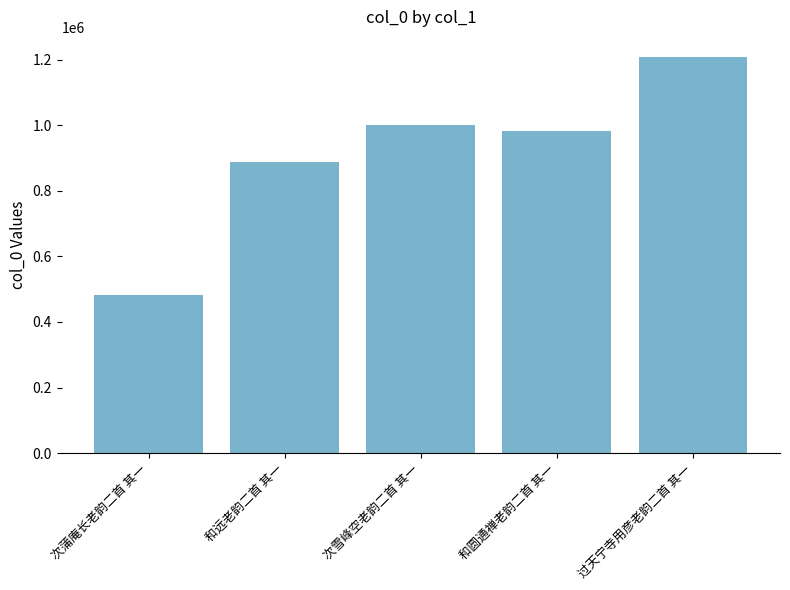

What value does the data have at 次雪峰空老韵二首 其一, to the nearest 100?

1001100